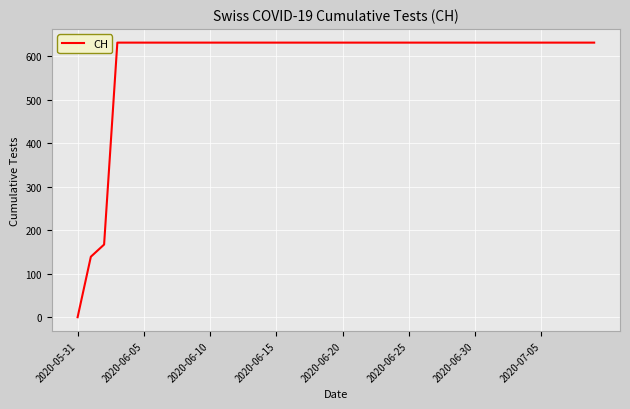

What is the difference between the maximum and minimum values?

631